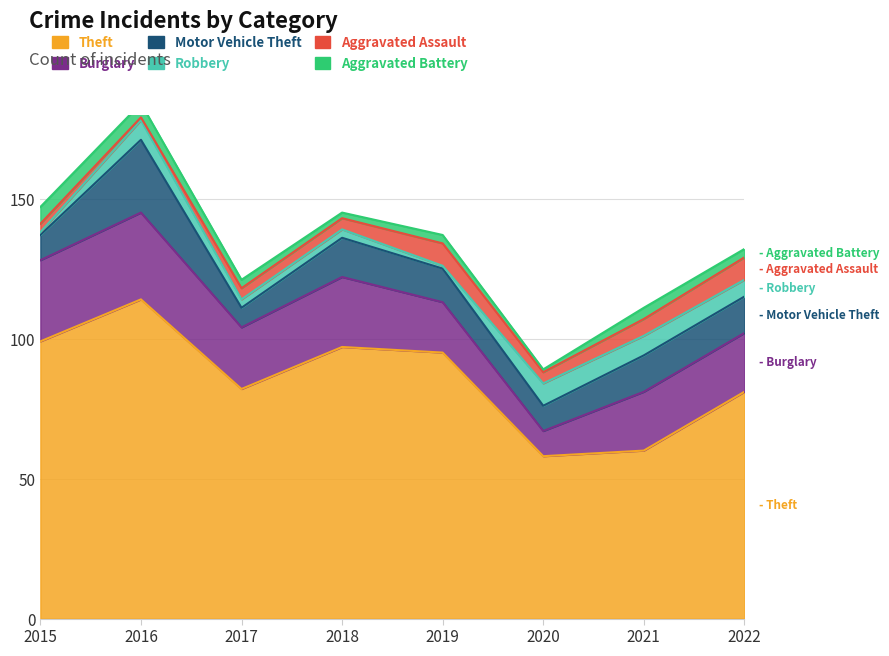

What is the value of the Burglary point at the 1st from the left?

29